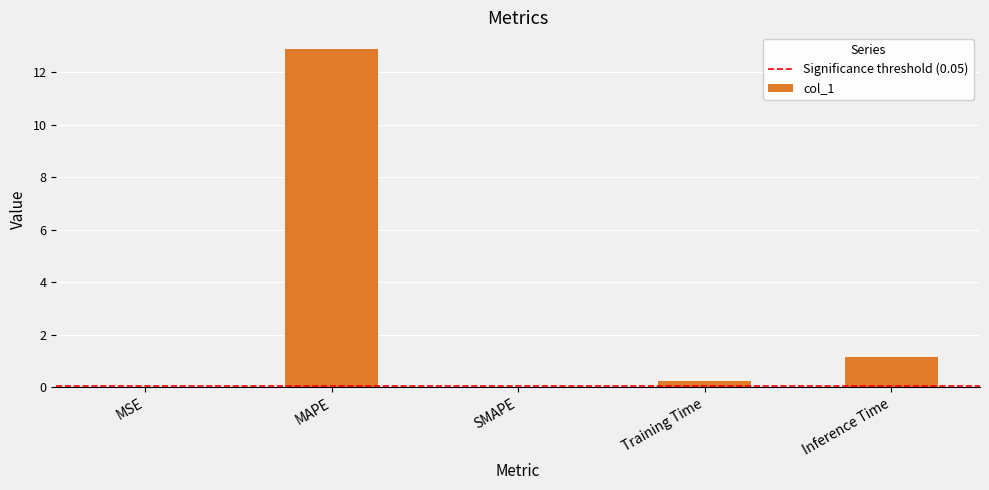

At which category does the chart reach its peak across all series?

MAPE